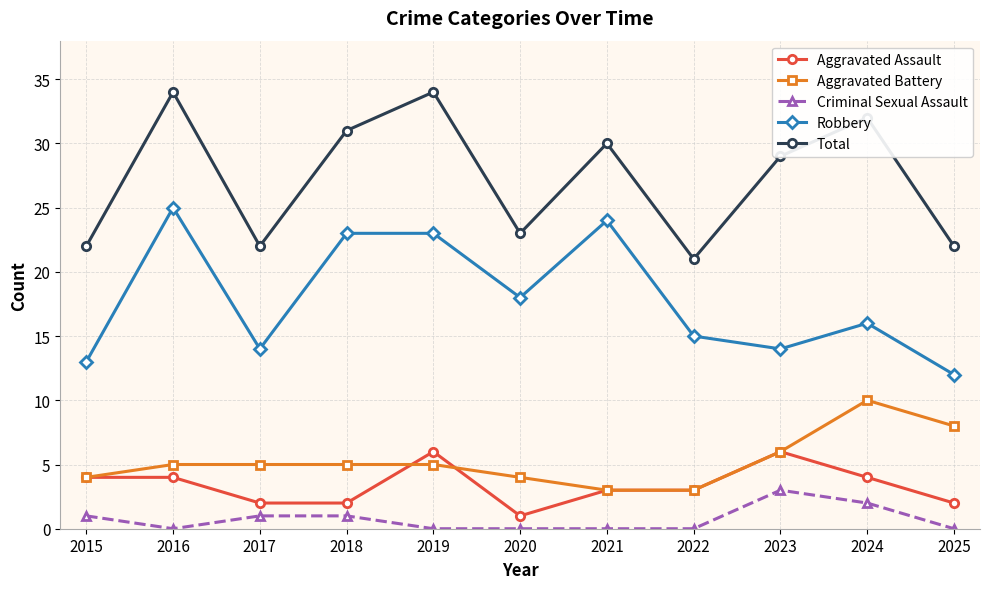

Reading left to right, transcribe all the data shown in this chart.

Aggravated Assault: 4	4	2	2	6	1	3	3	6	4	2
Aggravated Battery: 4	5	5	5	5	4	3	3	6	10	8
Criminal Sexual Assault: 1	0	1	1	0	0	0	0	3	2	0
Robbery: 13	25	14	23	23	18	24	15	14	16	12
Total: 22	34	22	31	34	23	30	21	29	32	22